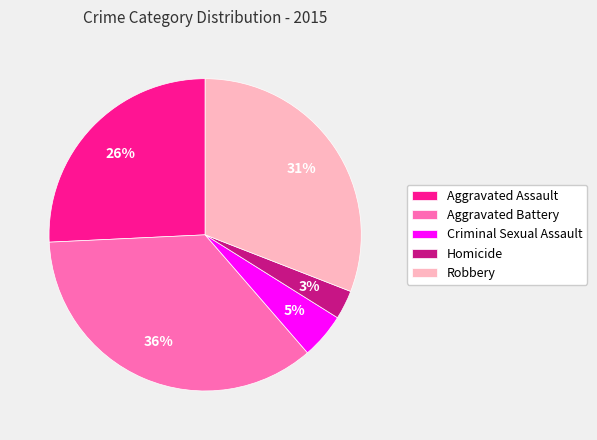

How many segments does this pie chart have?

5